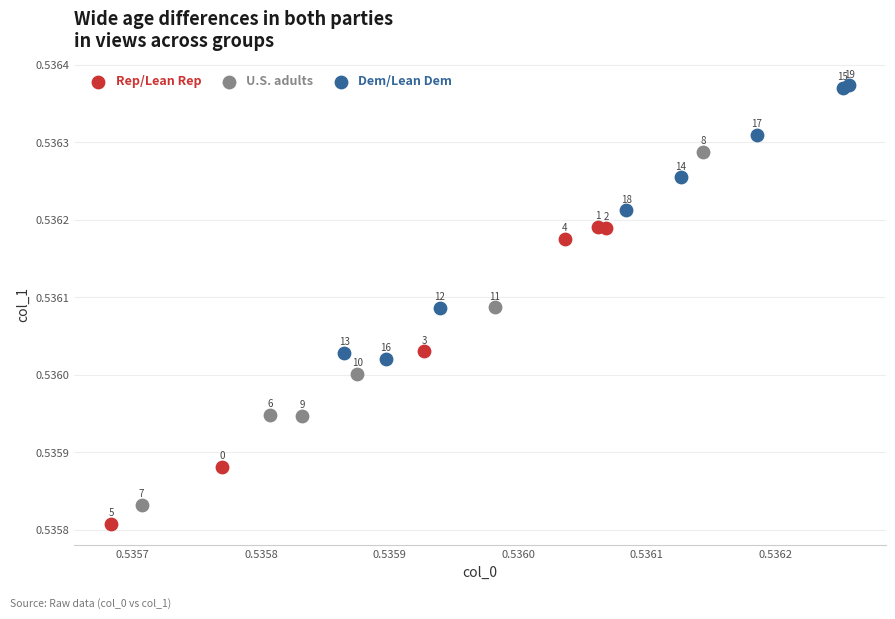

What are all the series names shown in the legend?

Rep/Lean Rep, U.S. adults, Dem/Lean Dem